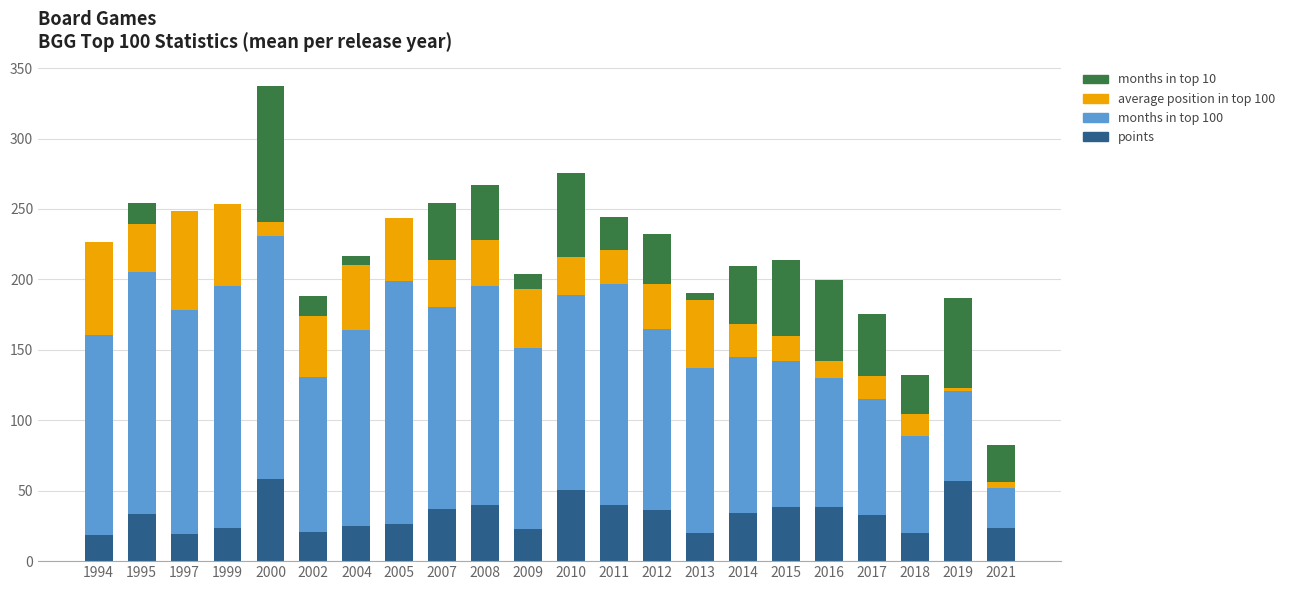

The value of points at 2016 is 53.9. True or false?

False